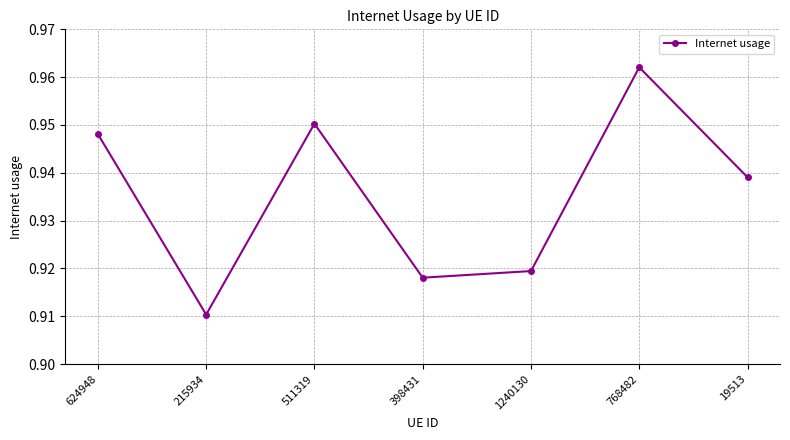

How many values are between 0 and 1?

7